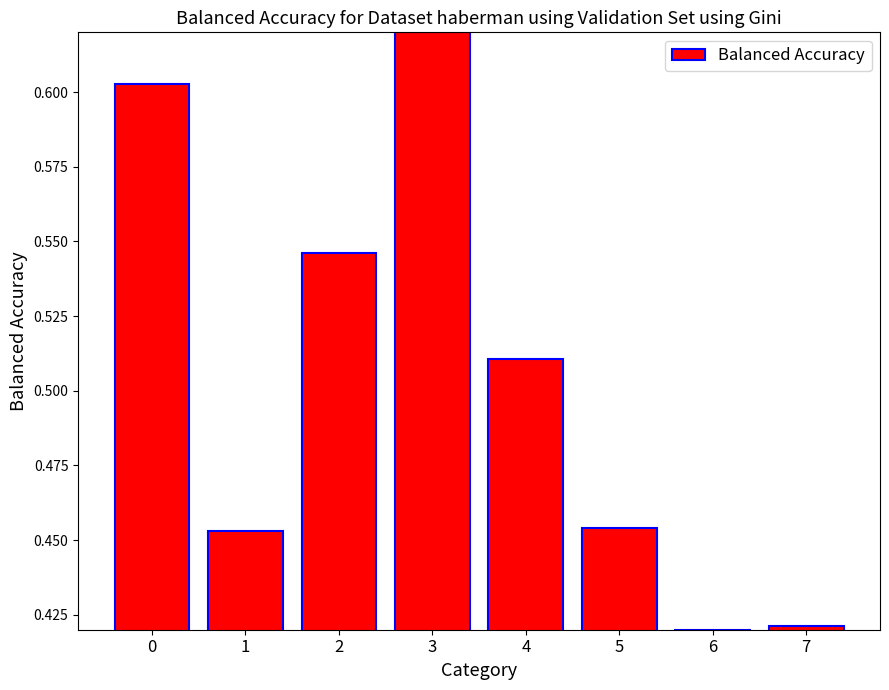

True or false: the data shows 0.2 at 5.

False